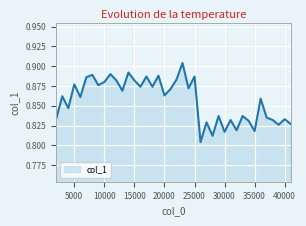

What is the difference between the second highest and minimum values?

0.1